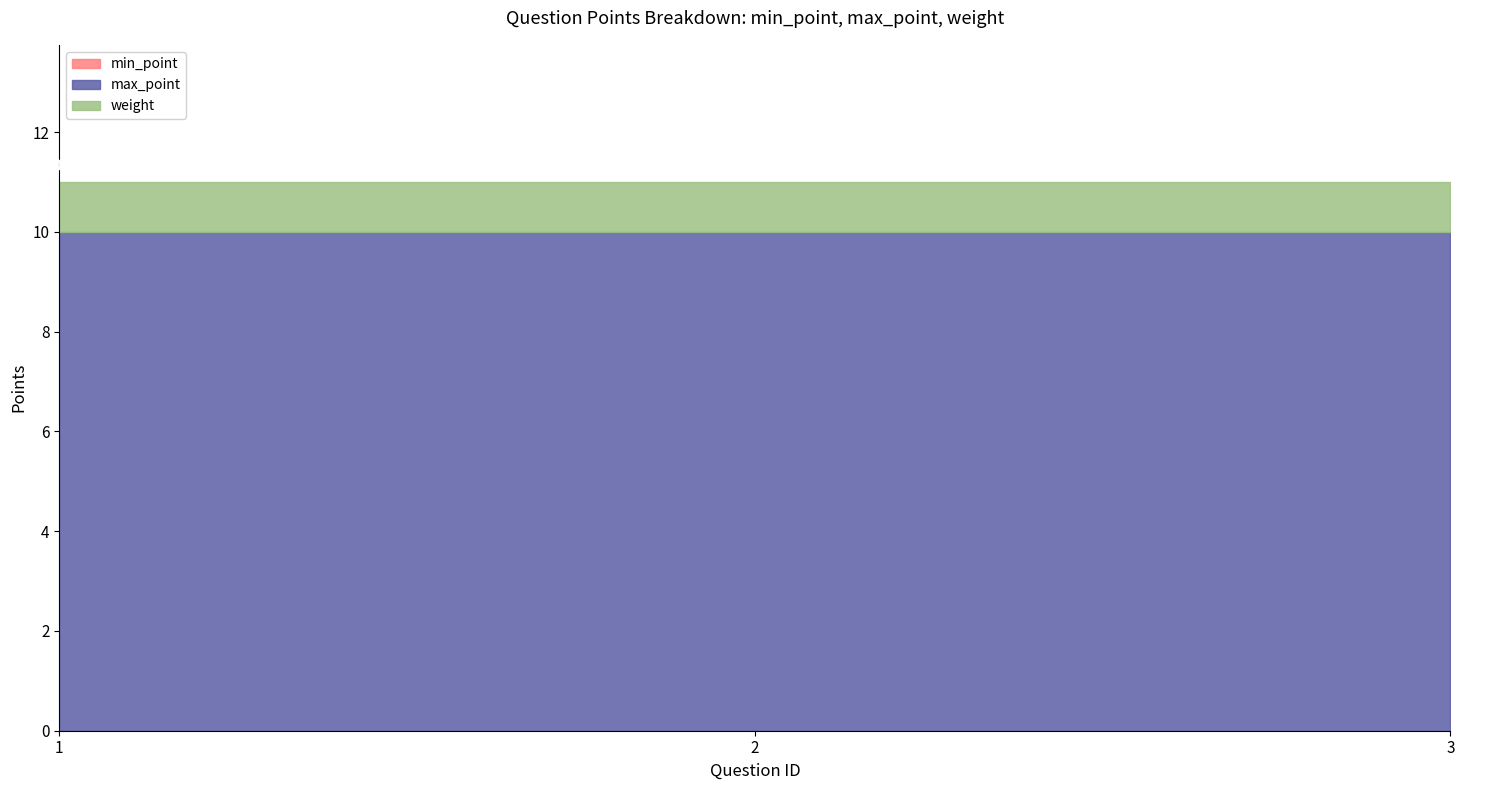

What are all the series names shown in the legend?

min_point, max_point, weight